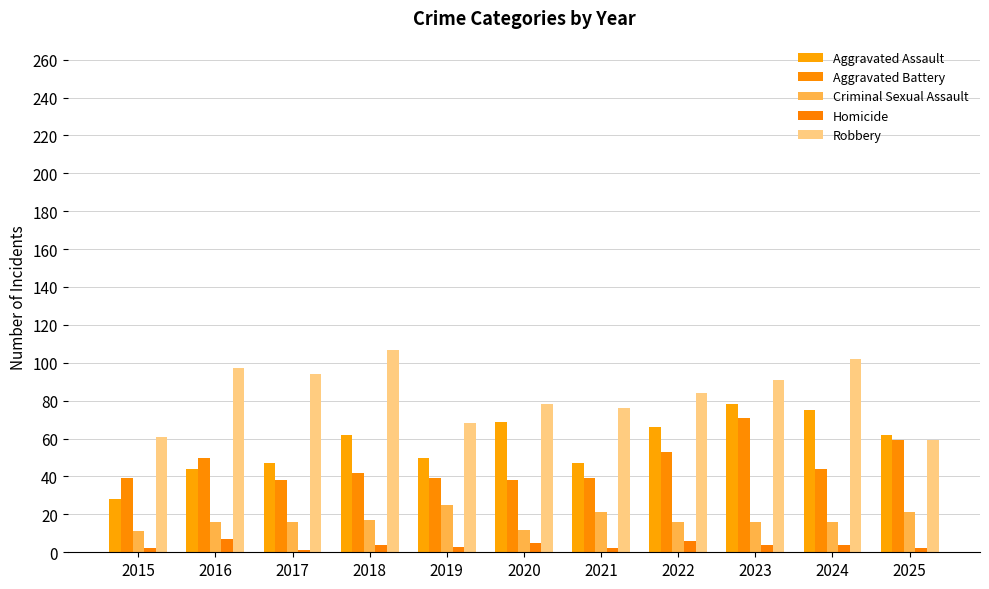

The Homicide series shows 2 at 2020. True or false?

False